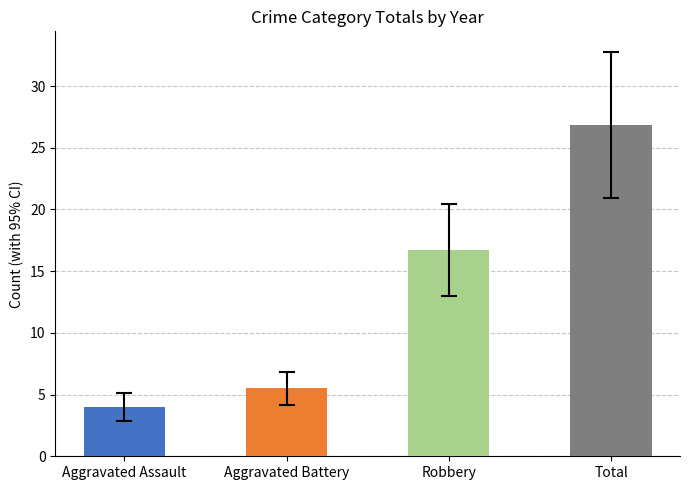

What is the change in value from Aggravated Battery to Total?

+21.4